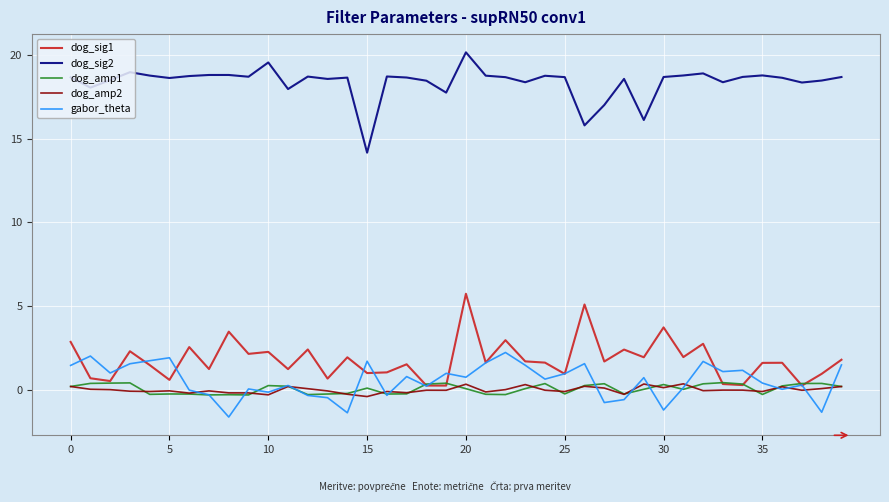

What is the greatest value displayed?

20.1